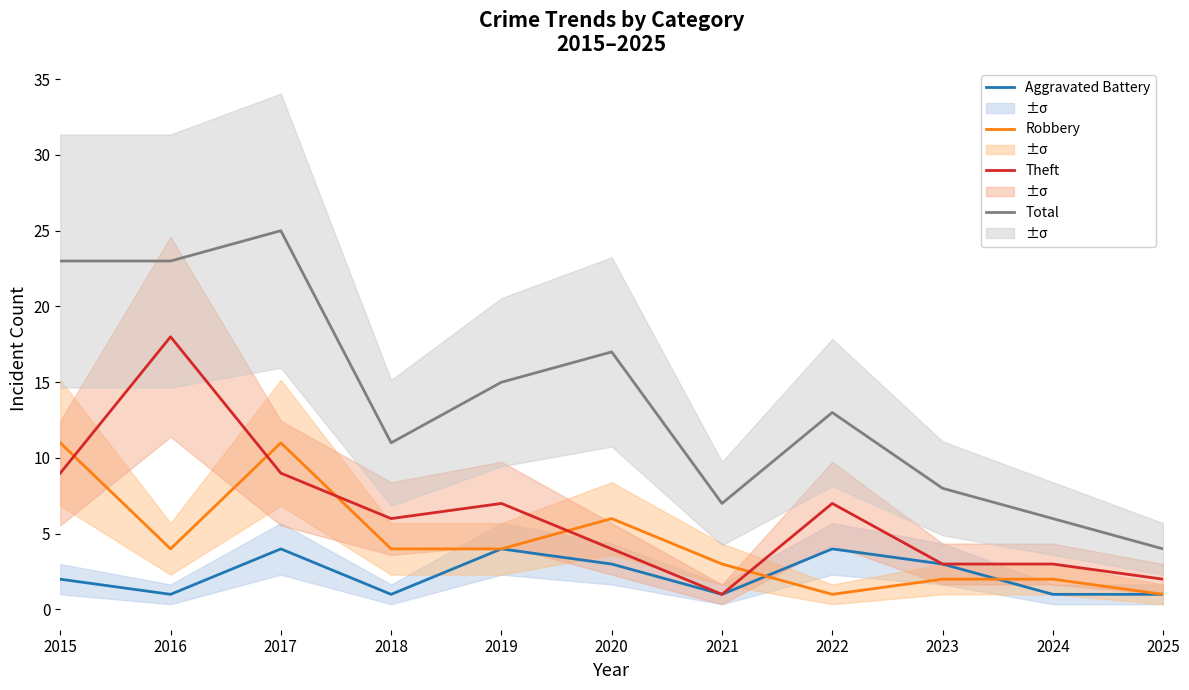

Rank the series by their maximum value, from highest to lowest.

Total, Theft, Robbery, Aggravated Battery